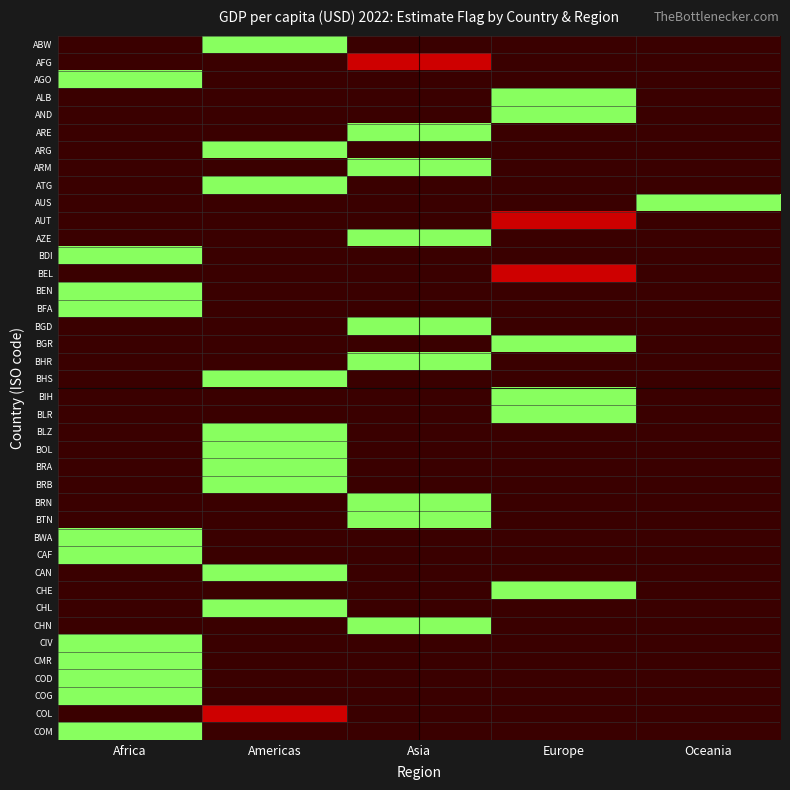

List the series in order of their overall mean, highest first.

ABW, AFG, AGO, ALB, AND, ARE, ARG, ARM, ATG, AUS, AUT, AZE, BDI, BEL, BEN, BFA, BGD, BGR, BHR, BHS, BIH, BLR, BLZ, BOL, BRA, BRB, BRN, BTN, BWA, CAF, CAN, CHE, CHL, CHN, CIV, CMR, COD, COG, COL, COM